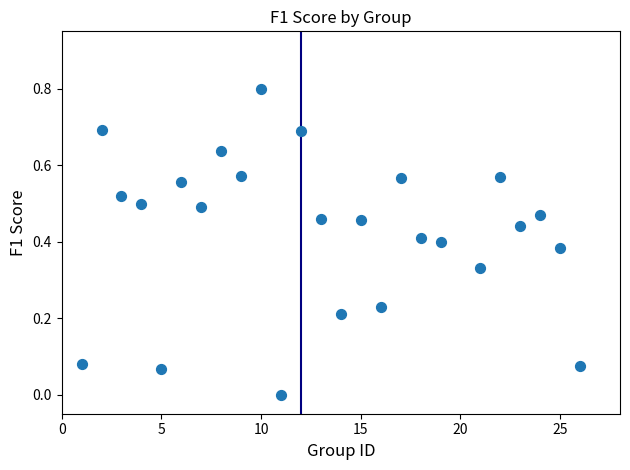

What is the range of X values (max minus min)?

25.0